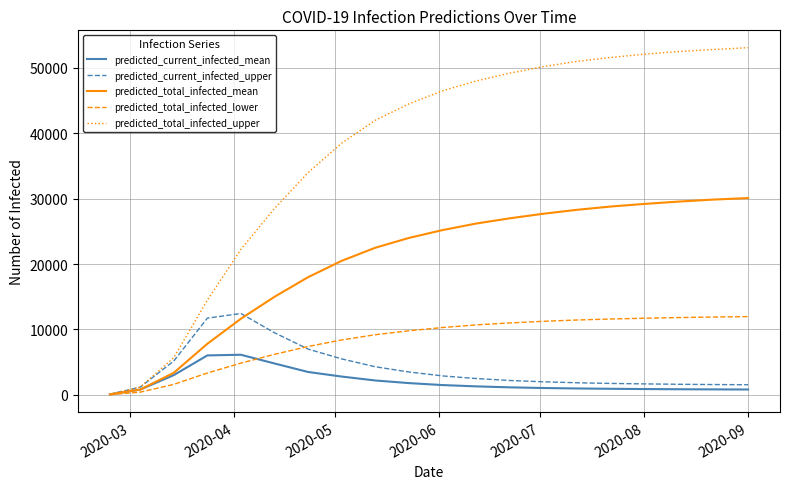

What is the maximum value shown in the chart?

53100